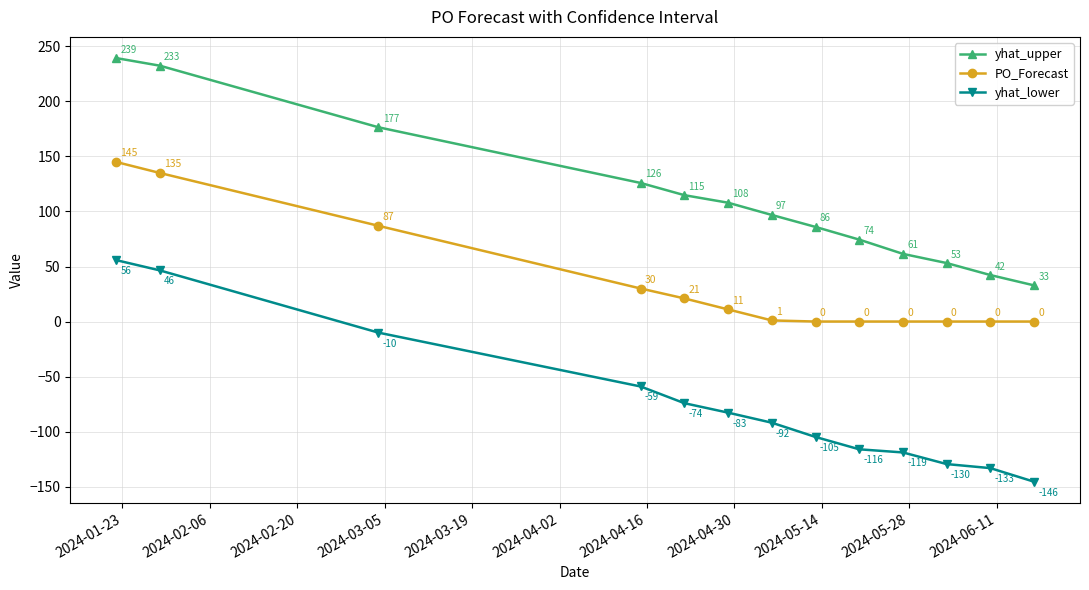

How many values in yhat_lower are above zero?

2